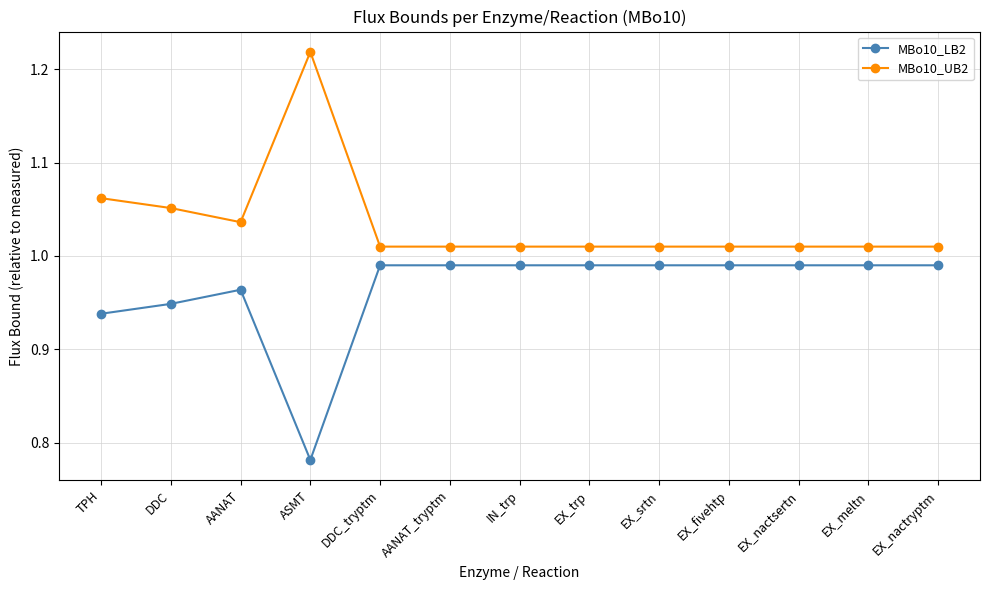

Rank the series by their maximum value, from highest to lowest.

MBo10_UB2, MBo10_LB2